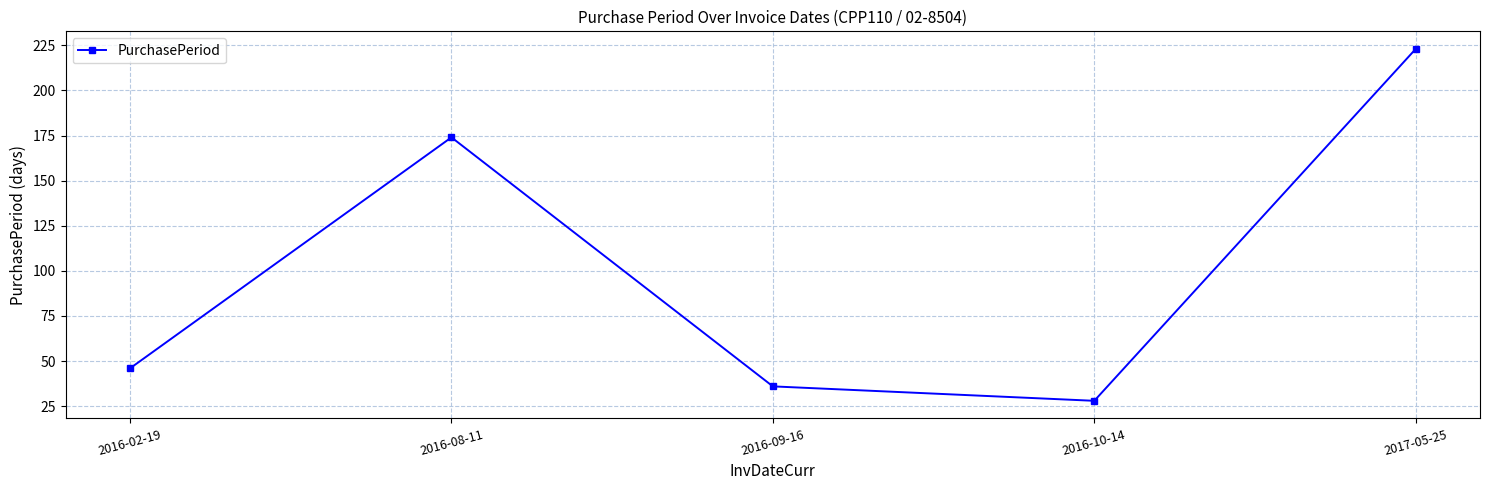

Rank the categories by value from highest to lowest.

2017-05-25, 2016-08-11, 2016-02-19, 2016-09-16, 2016-10-14